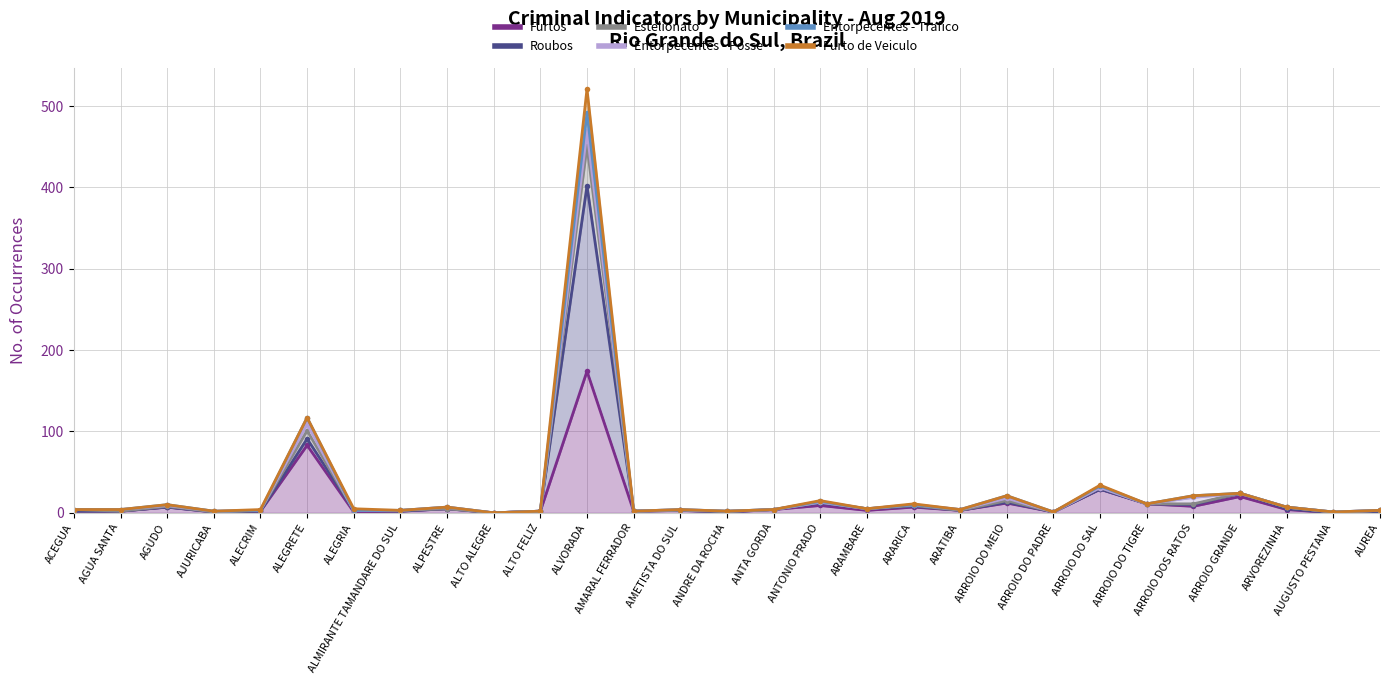

True or false: Estelionato and Entorpecentes - Trafico intersect in this chart.

False